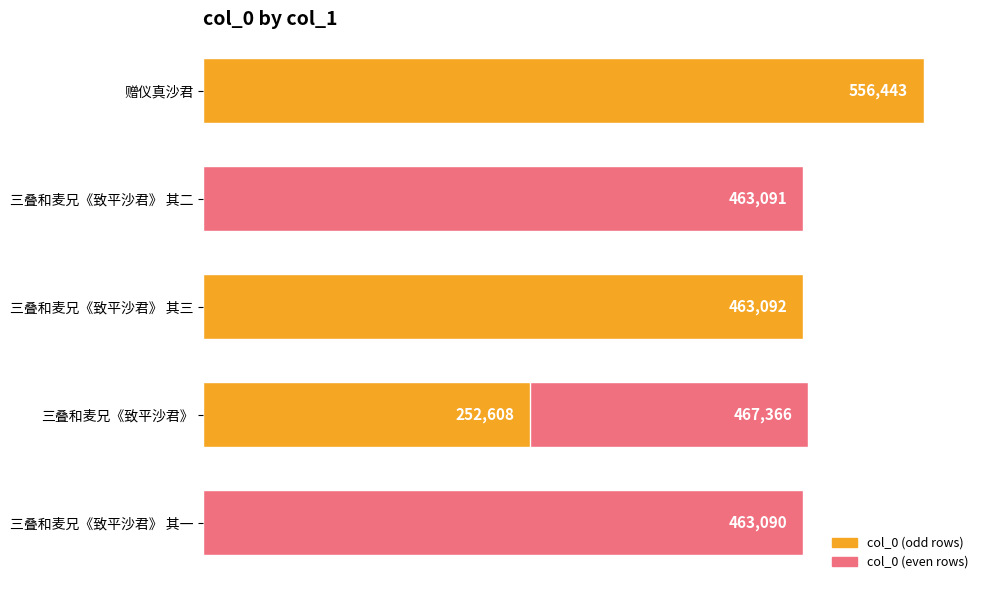

What is the approximate value at 三叠和麦兄《致平沙君》 其一, to the nearest 50?

463100